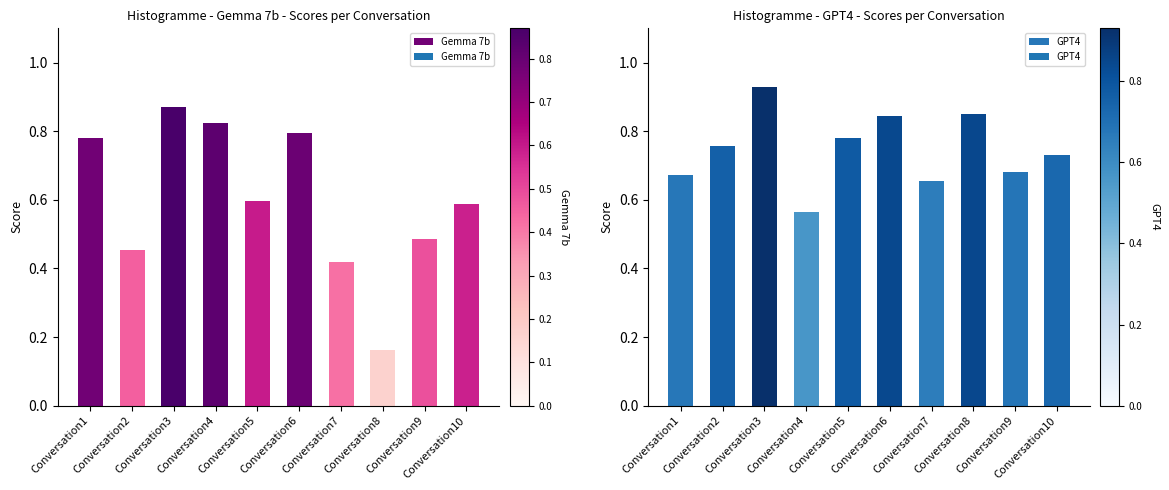

Is it true that GPT4 equals 1.0 at Conversation9?

False